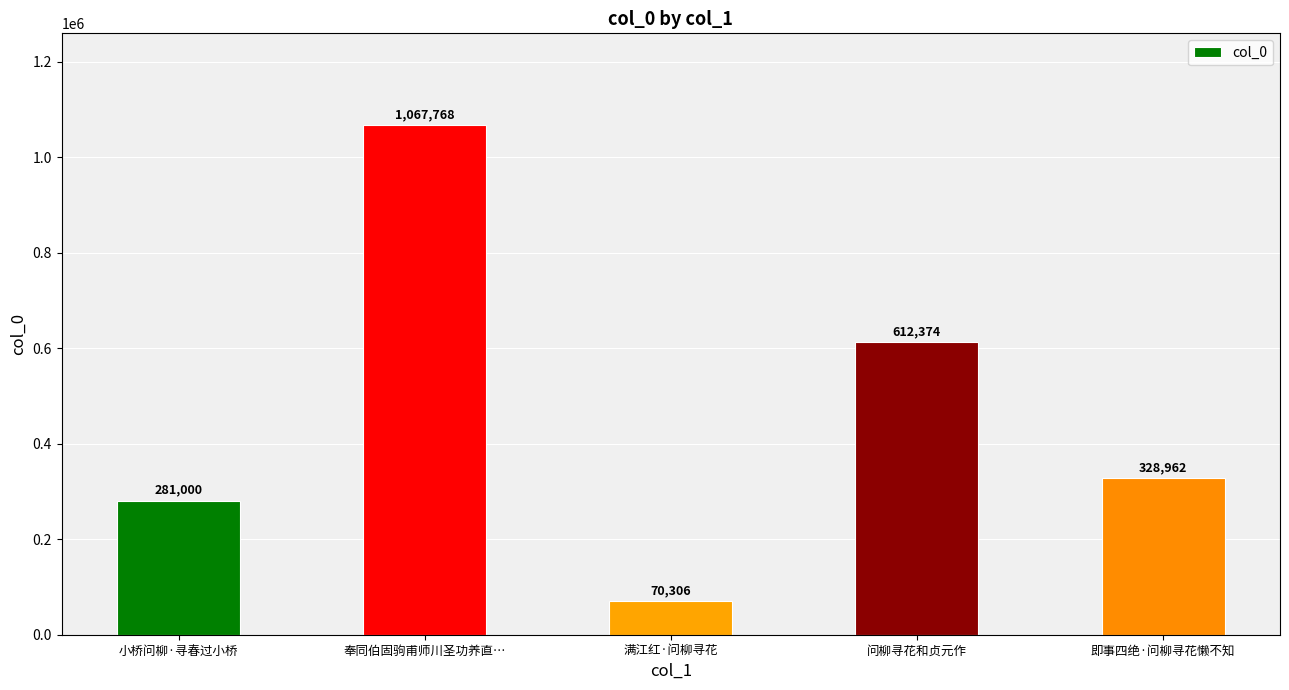

Where does the data first go above 328962?

奉同伯固驹甫师川圣功养直…